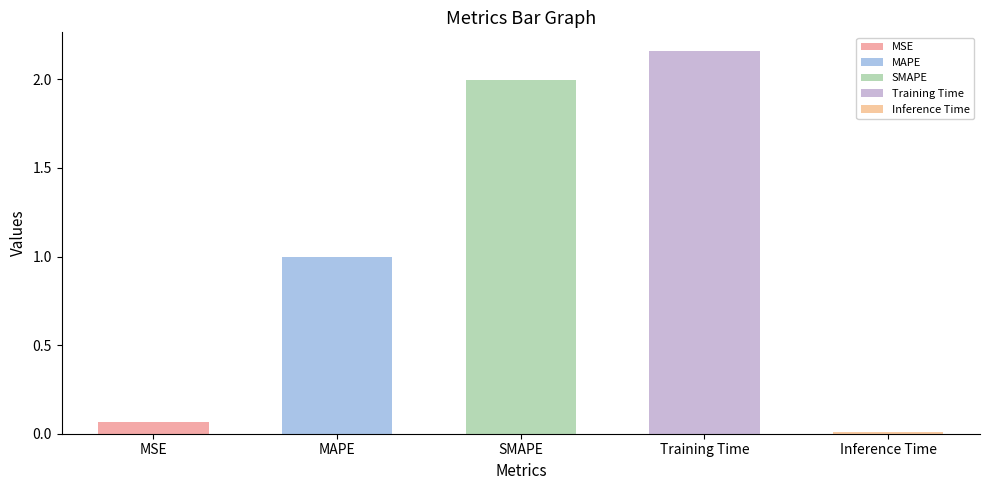

The chart shows a value of 0.4 at MAPE. True or false?

False